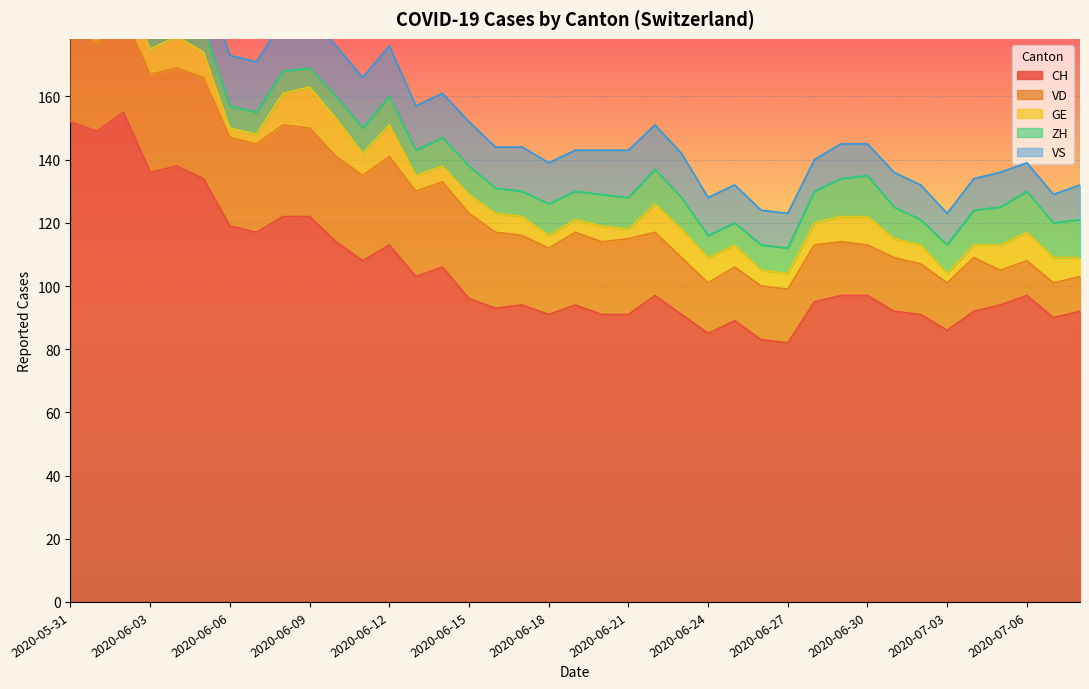

At which category does the chart reach its minimum across all series?

2020-05-31